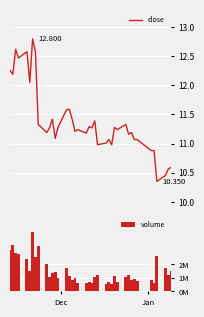

How many bars are there in total?

40